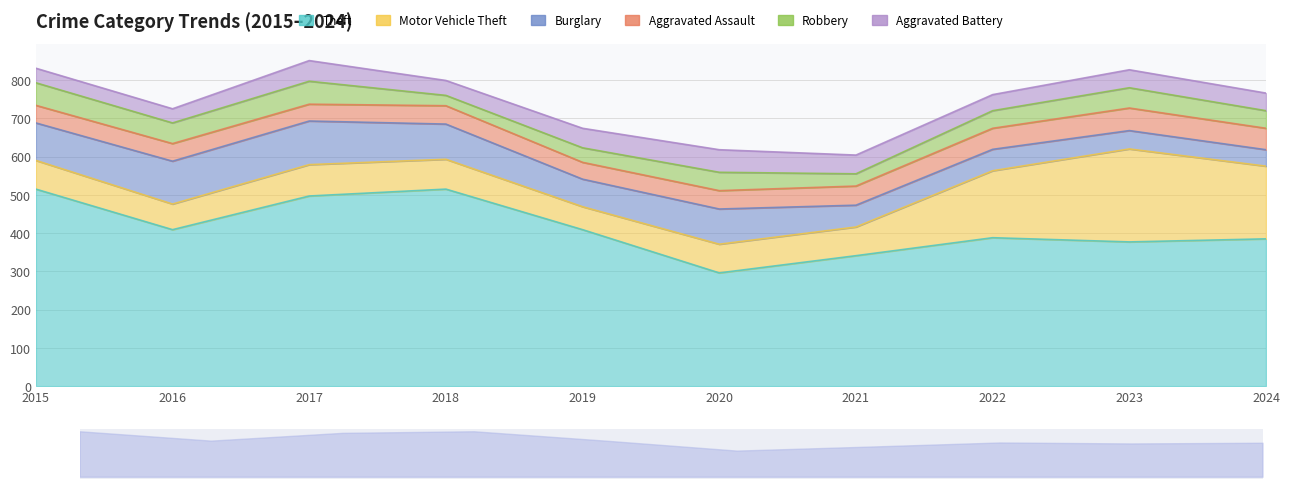

What is the sum of the Robbery values at 2019 and 2020?

86